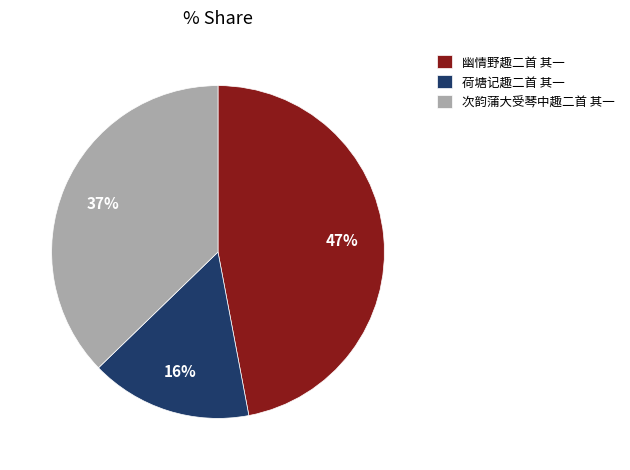

Is the sum of 次韵蒲大受琴中趣二首 其一 and 荷塘记趣二首 其一 greater than half?

Yes